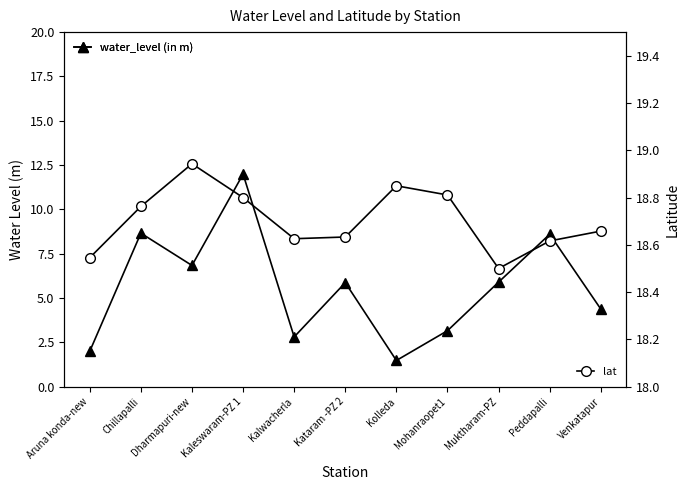

How many lat values are between 18 and 19?

11